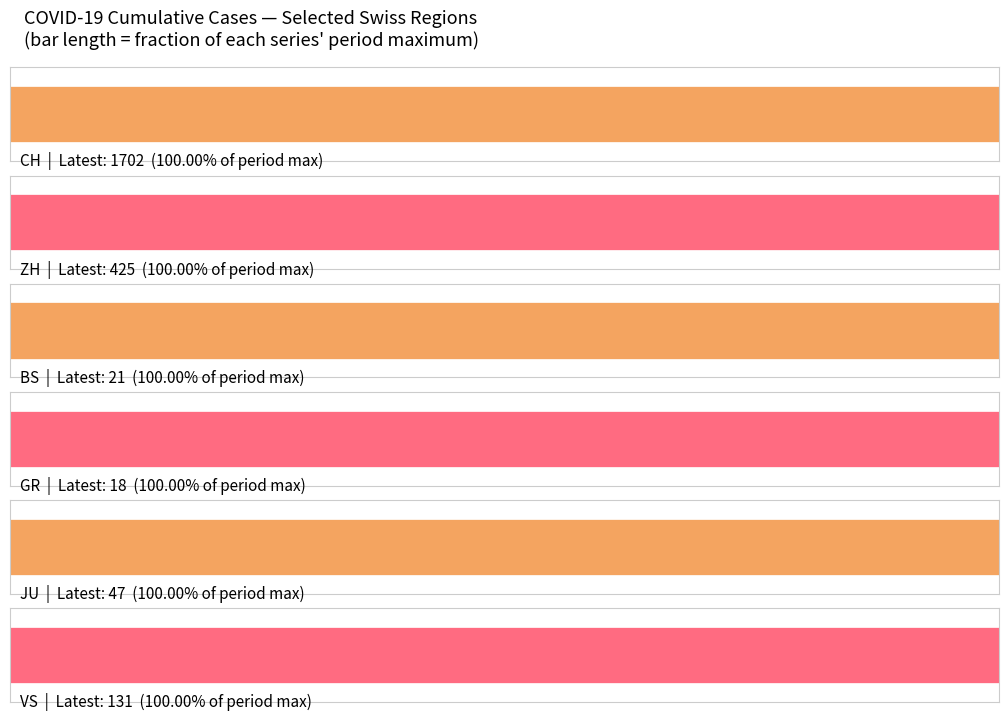

Which series has the largest total across all categories?

CH